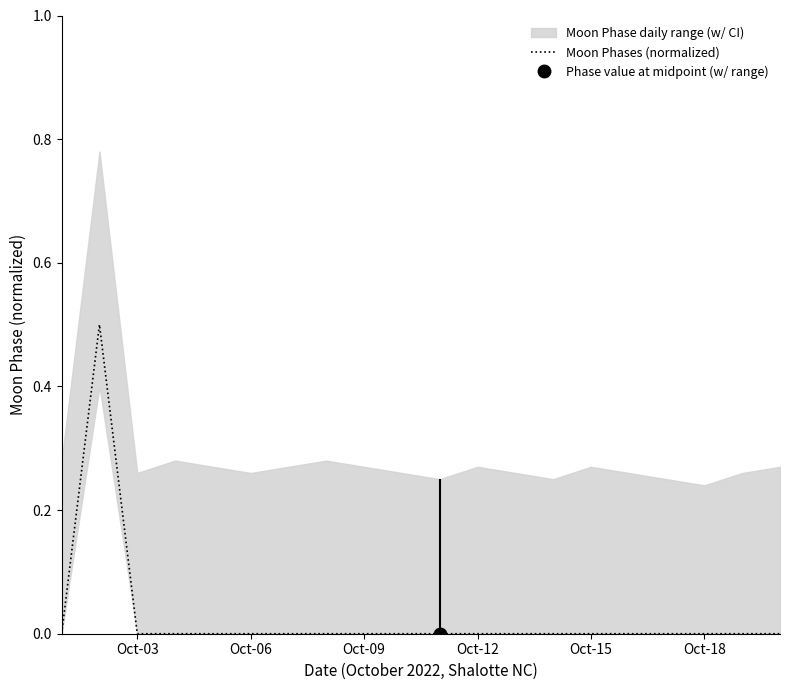

What is the highest value of the Moon Phases (normalized) series?

0.5